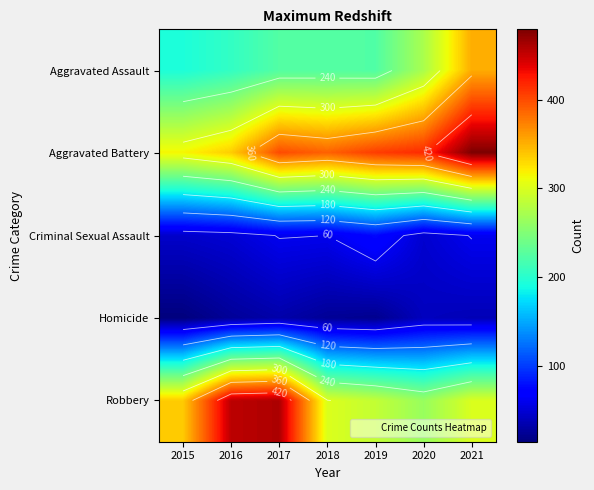

How many data points does each series have?

7